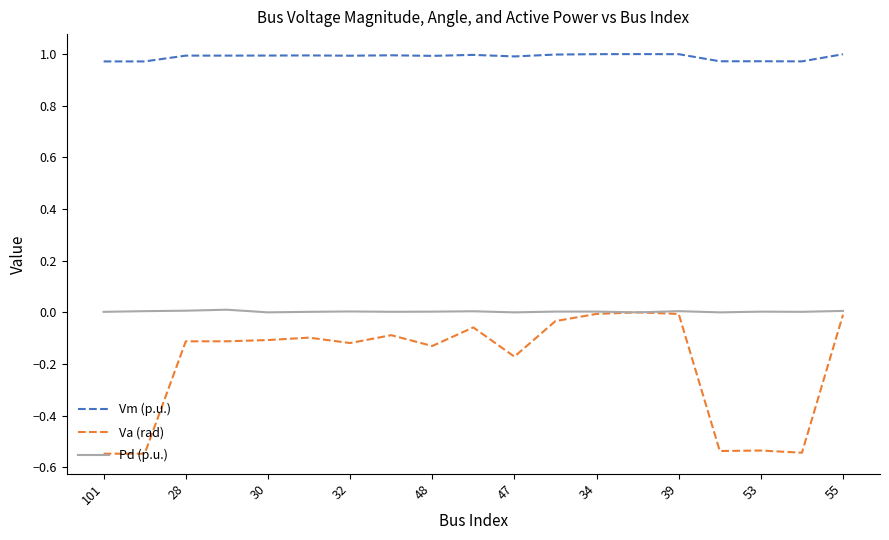

How many lines are shown in the chart?

3